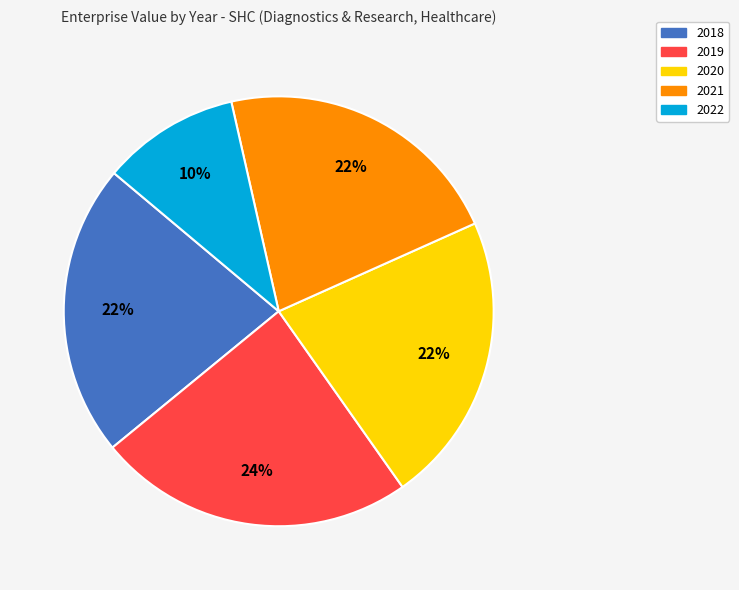

Count the number of slices in the pie.

5